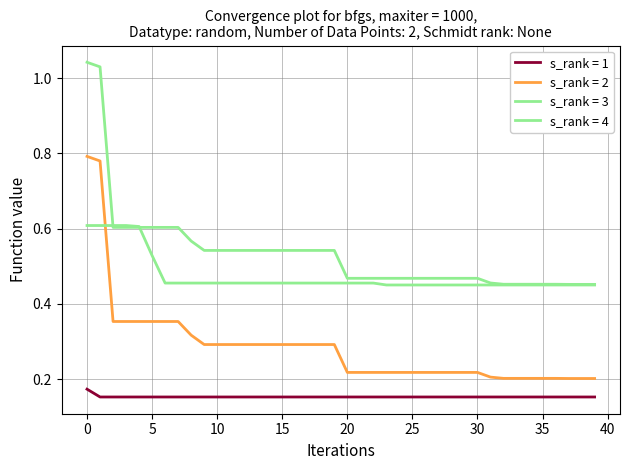

Does the chart have visible grid lines?

Yes